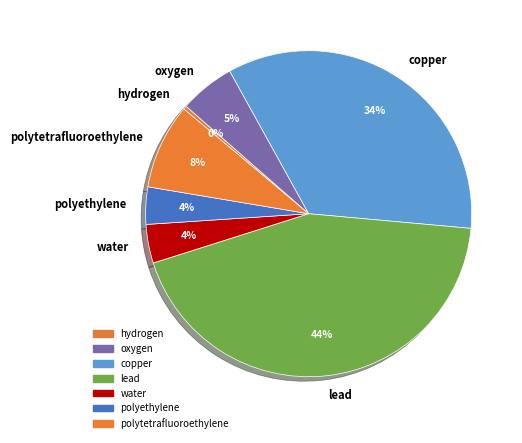

True or false: polytetrafluoroethylene accounts for 20% of the total.

False